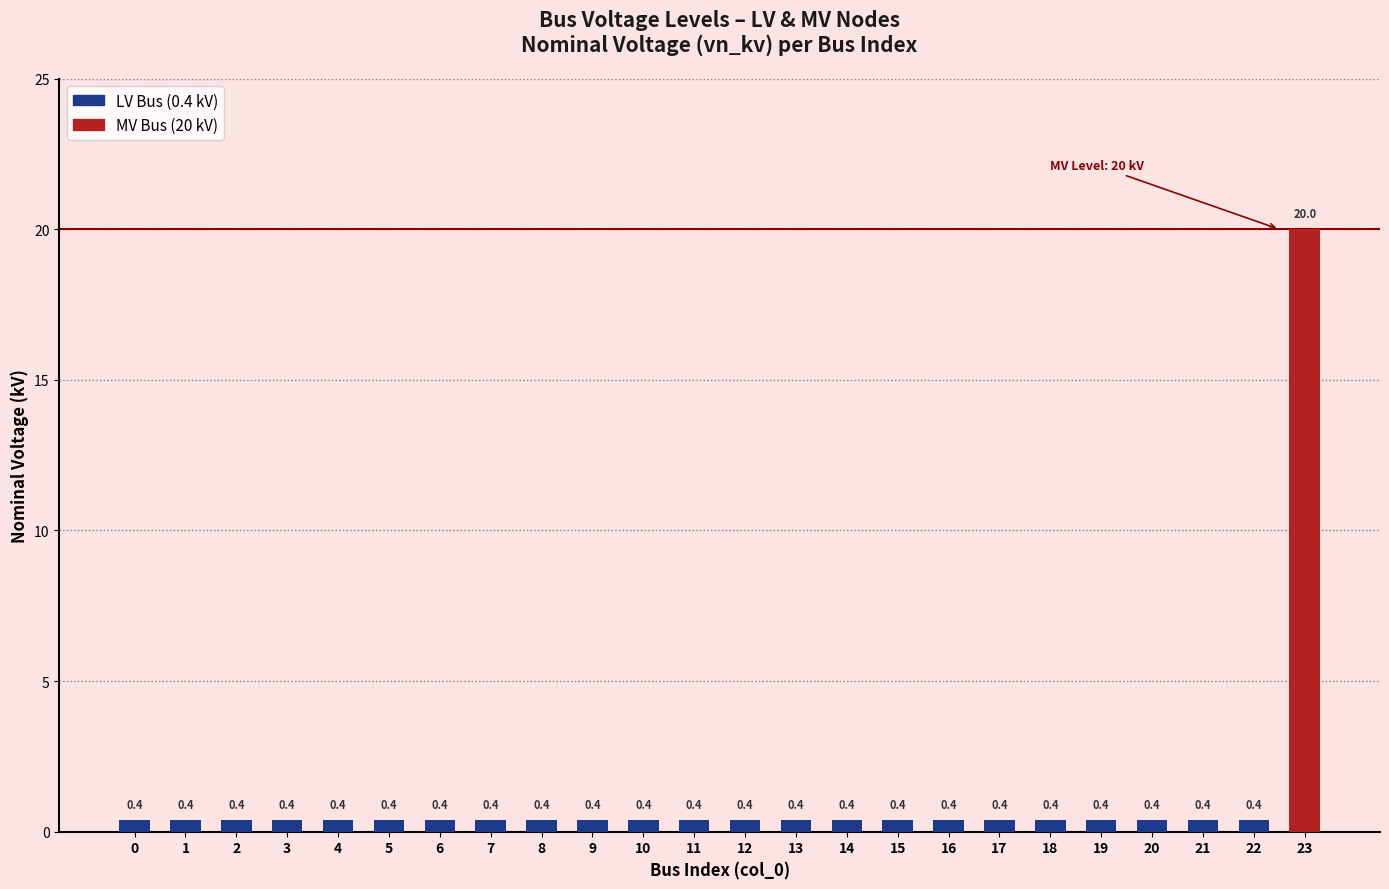

Reading left to right, list all the values displayed in this chart.

0.4	0.4	0.4	0.4	0.4	0.4	0.4	0.4	0.4	0.4	0.4	0.4	0.4	0.4	0.4	0.4	0.4	0.4	0.4	0.4	0.4	0.4	0.4	20.0